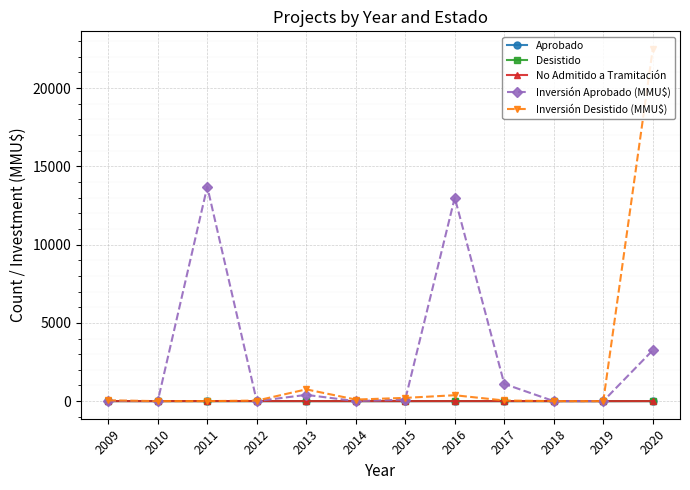

At which label is Inversión Aprobado (MMU$) closest to 6850?

2020